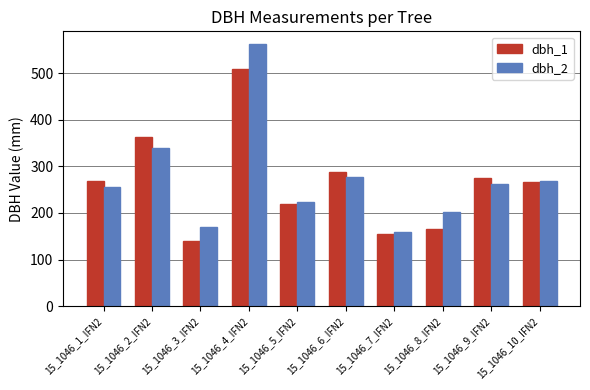

What is the sum of all dbh_1 values?

2649